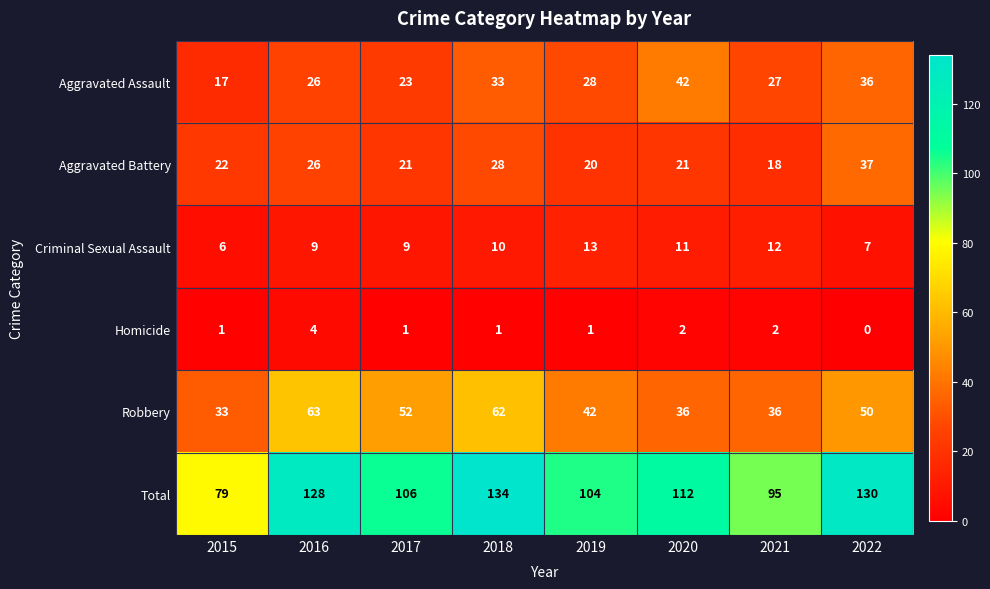

At which label does Homicide reach its peak?

2016